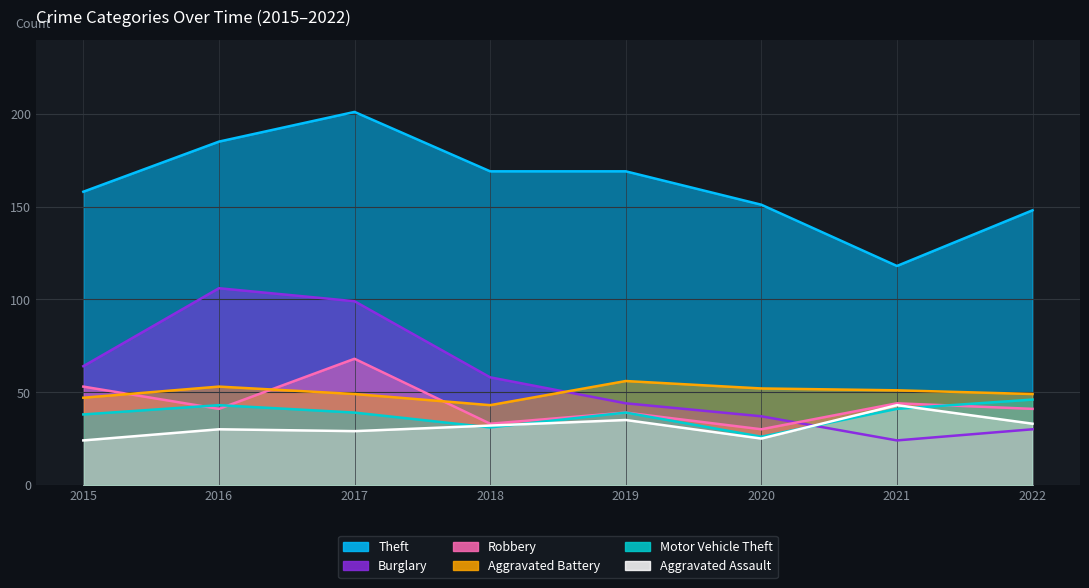

Which series has the widest spread of values?

Theft